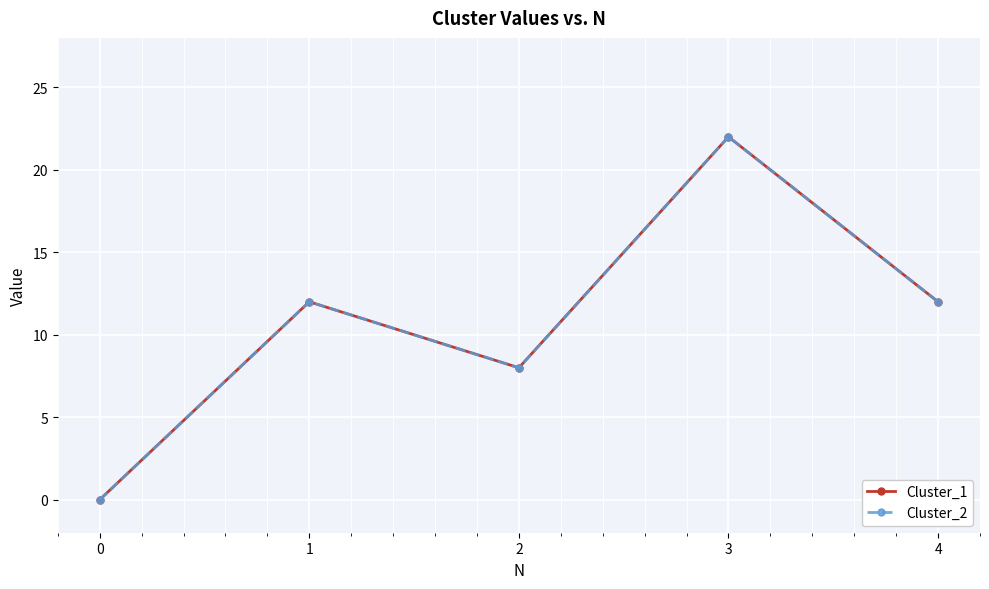

Rank the categories by Cluster_1 value from lowest to highest.

0, 2, 1, 4, 3